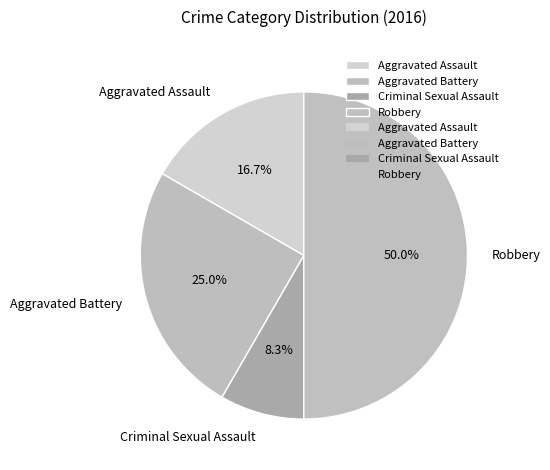

Which has a higher value, Aggravated Assault or Aggravated Battery?

Aggravated Battery